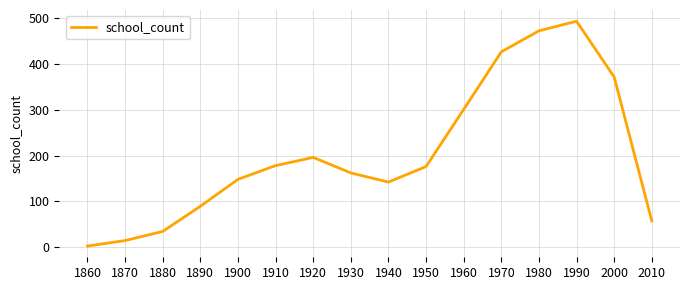

How many interior local valleys (lower than both neighbors) does the data have?

1